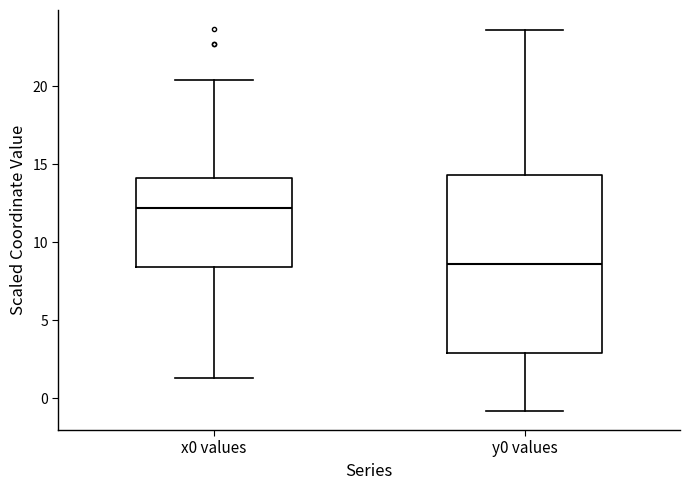

Comparing the boxes themselves (not the whiskers), which one is the tallest?

y0 values